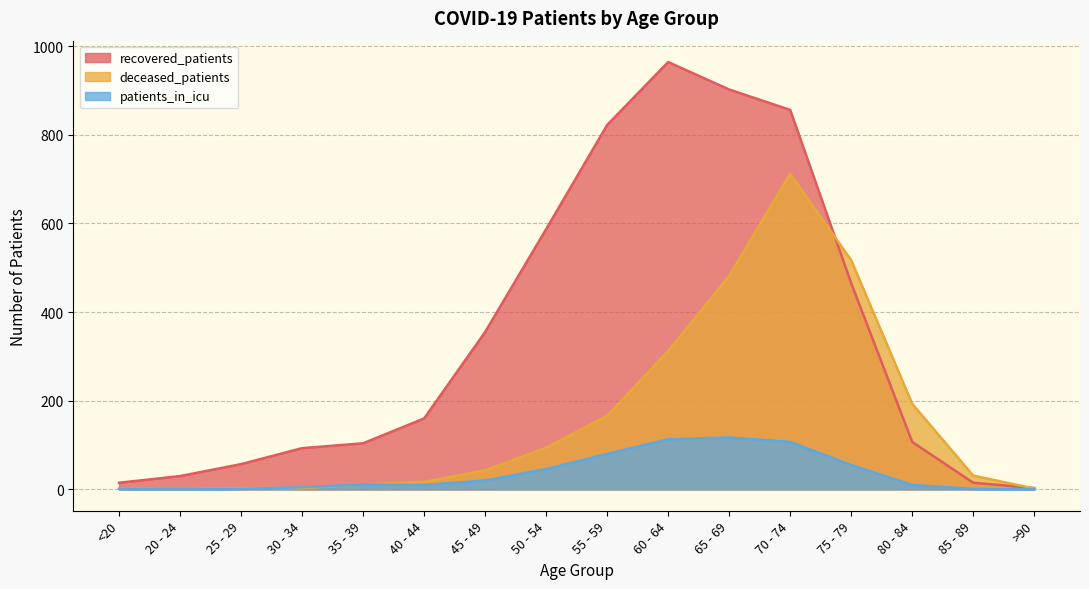

What is the value of the patients_in_icu point at the 7th from the left?

20